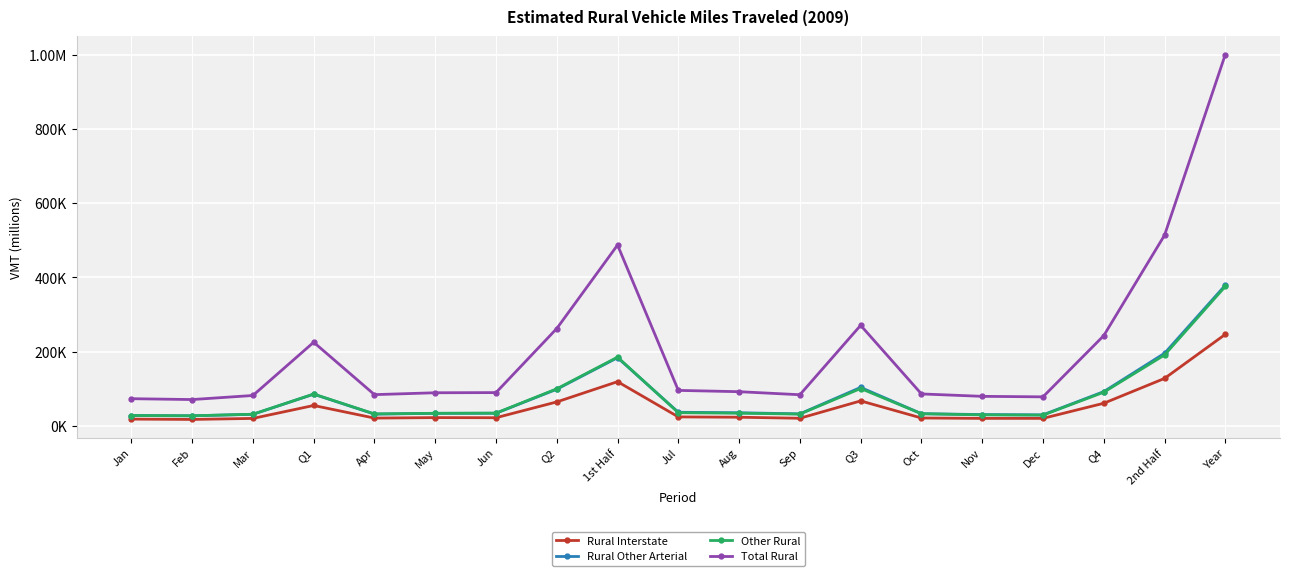

Is it true that Rural Interstate equals 27578 at Feb?

False